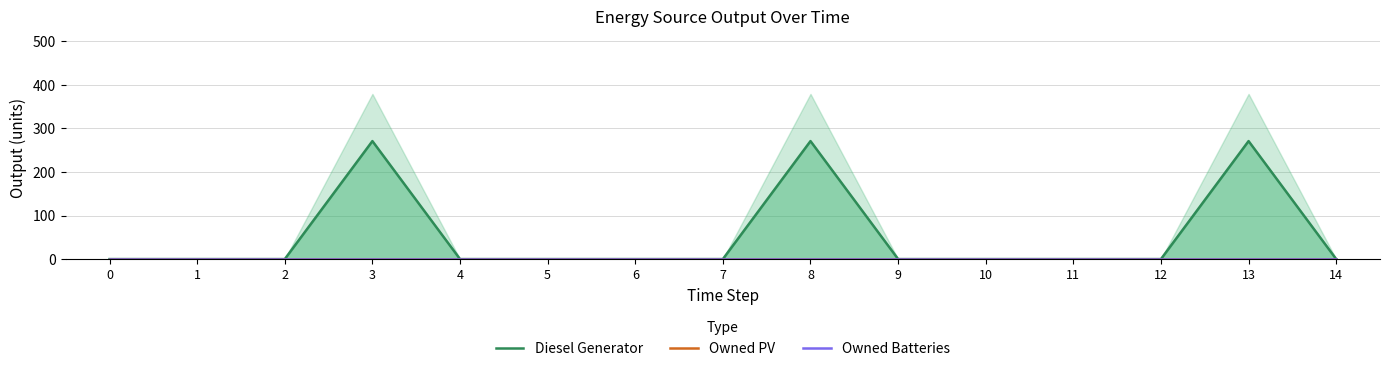

What are all the series names shown in the legend?

Diesel Generator, Owned PV, Owned Batteries